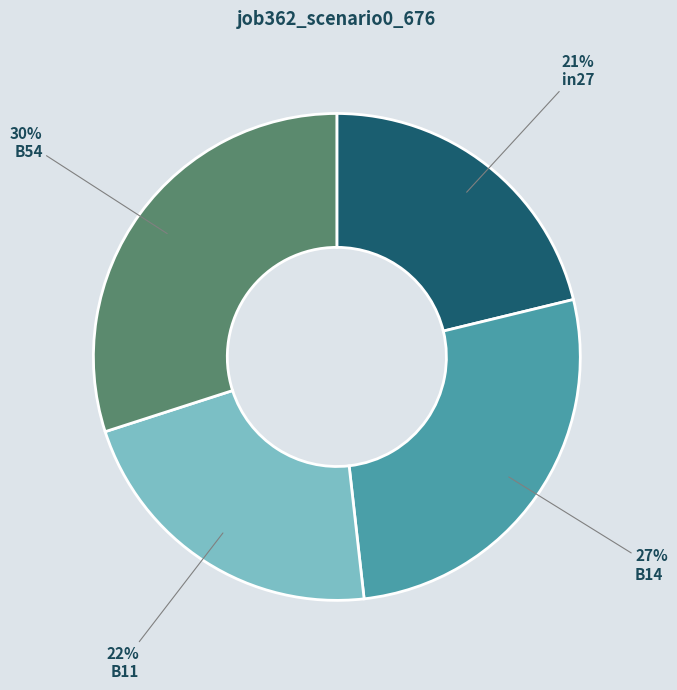

Is it true that B11 is 11% of the pie?

False